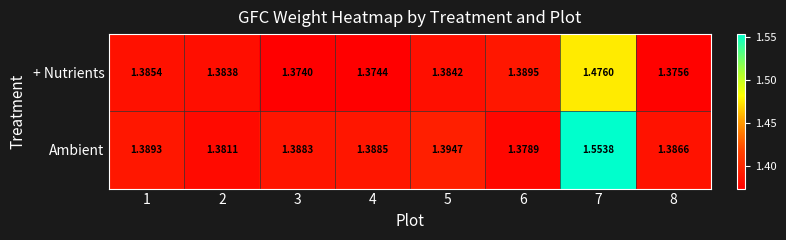

Is the value of + Nutrients at 1 greater than the value of Ambient at 6?

Yes